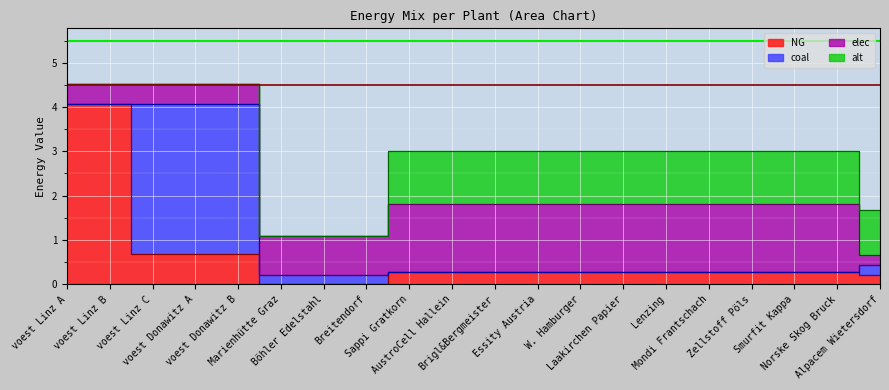

Which series has the largest total across all categories?

elec